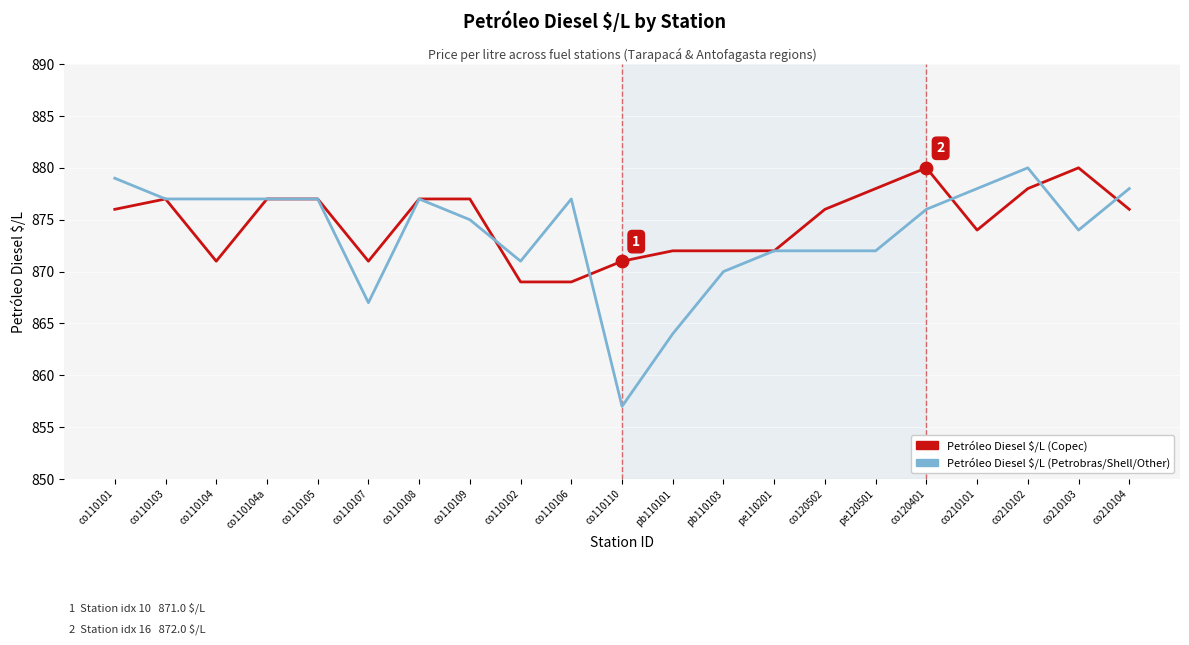

Which series has the widest spread of values?

Petróleo Diesel $/L (Petrobras/Shell/Other)